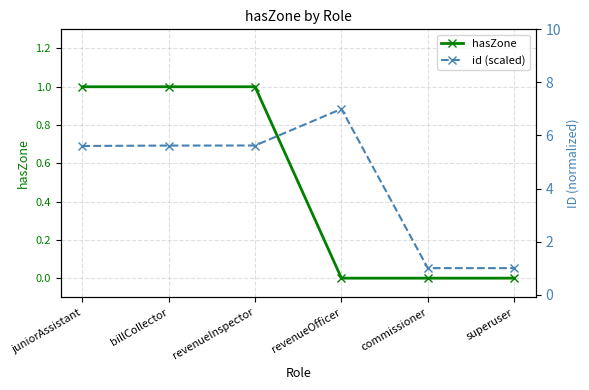

Is it true that id (scaled) equals 5.6 at juniorAssistant?

True